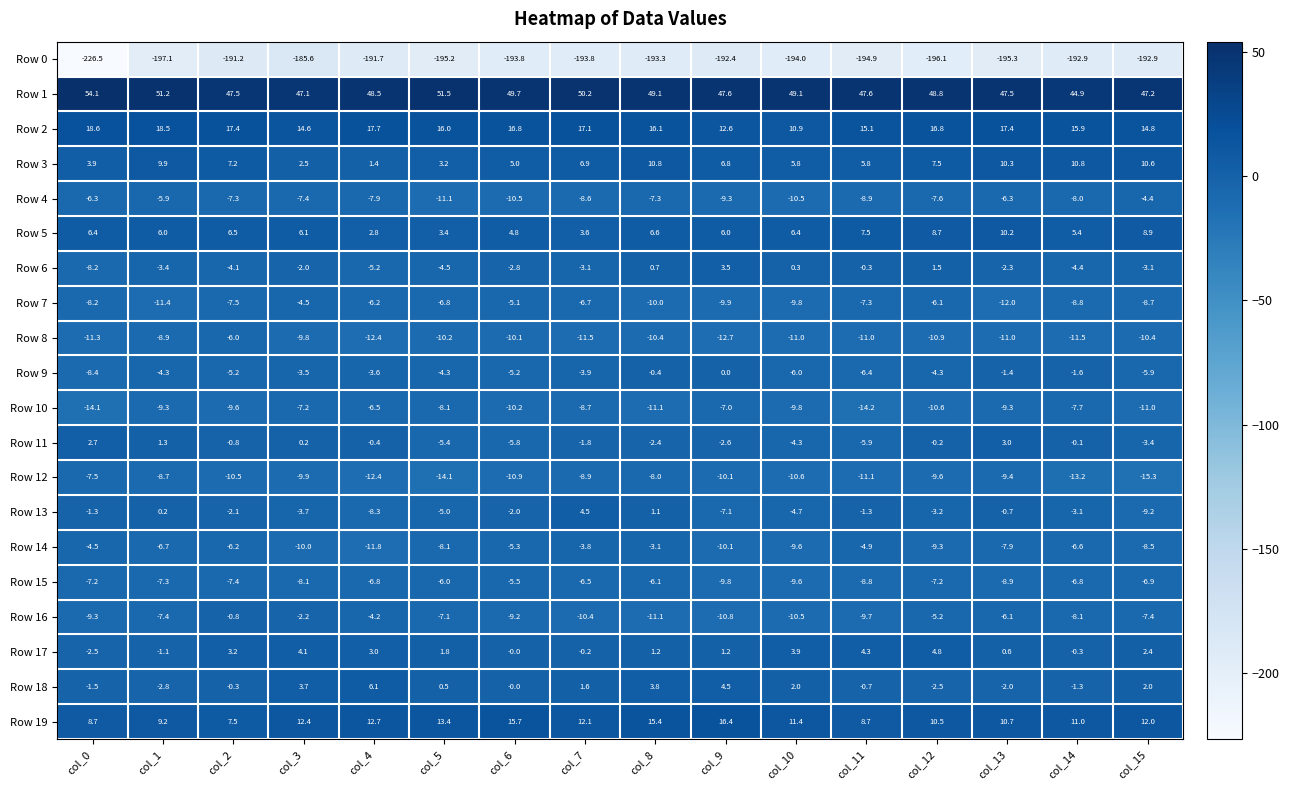

What is the difference between the Row 4 values at col_9 and col_2?

2.0